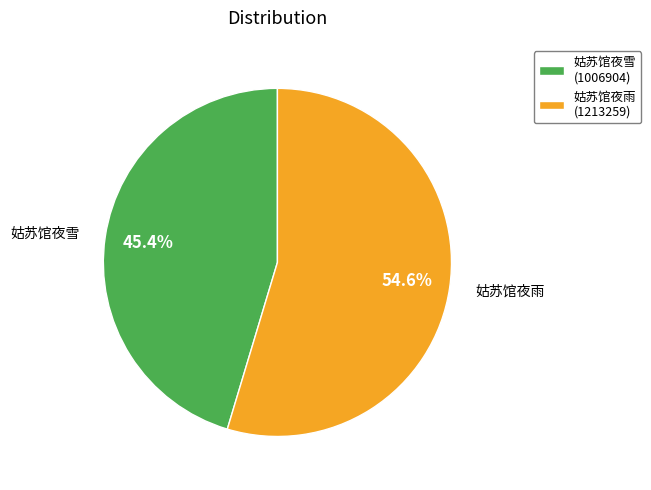

Which slice is the largest?

姑苏馆夜雨 (1213259)